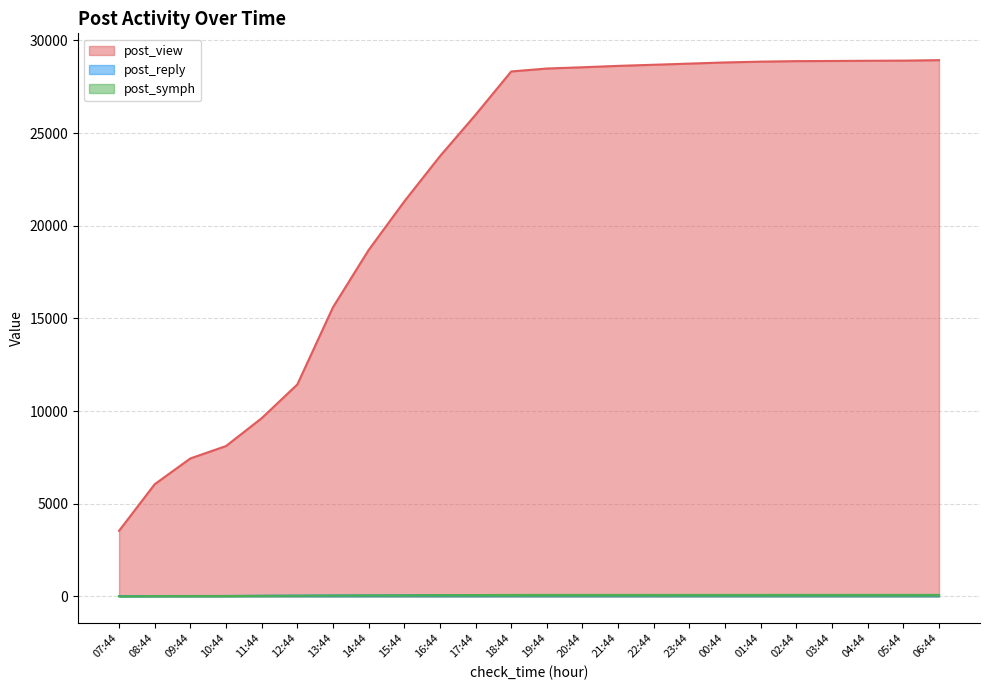

What is the maximum value shown in the chart?

28931